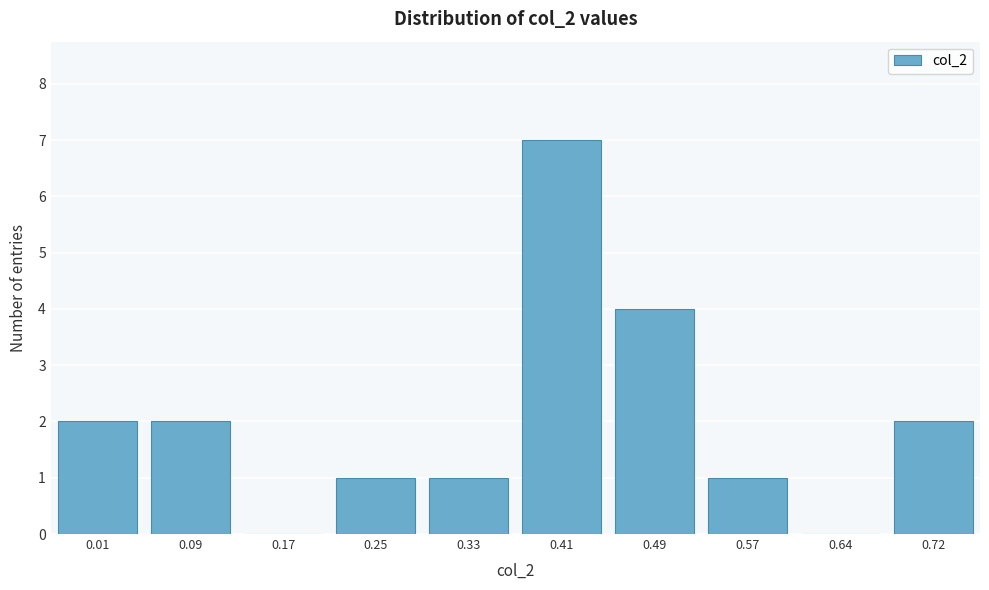

Reading right to left, transcribe all the data shown in this chart.

0.72=2	0.64=0	0.57=1	0.49=4	0.41=7	0.33=1	0.25=1	0.17=0	0.09=2	0.01=2